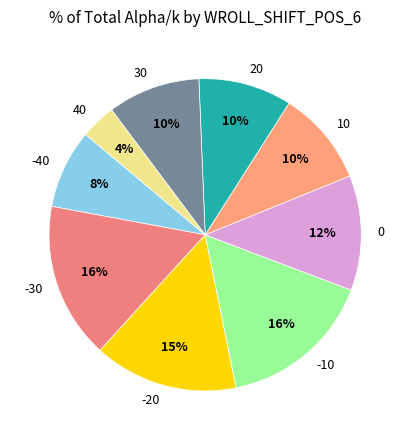

To the nearest percent, what is the difference between the -40 and -20 slice percentages?

7%